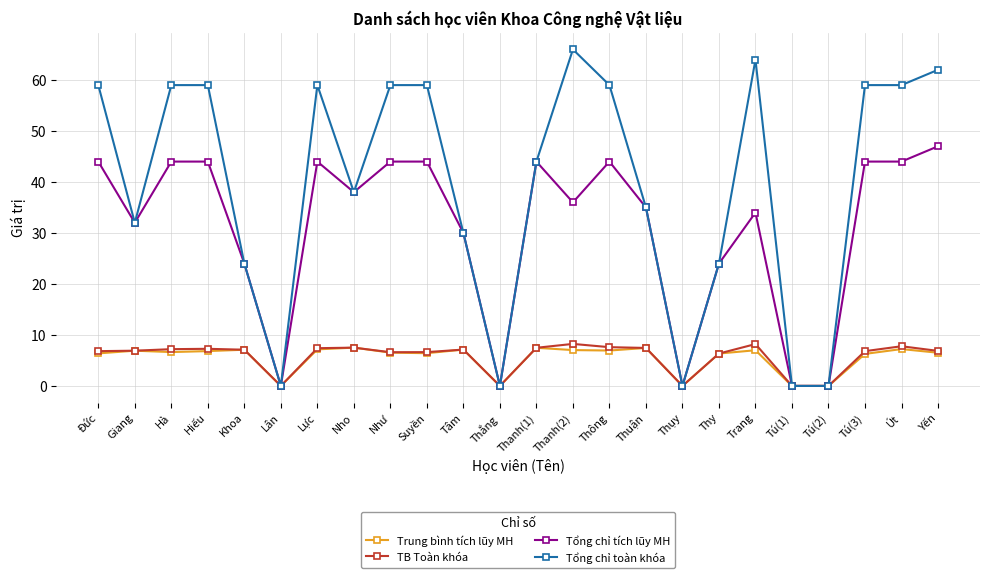

Which label corresponds to the largest value in the chart?

Thanh(2)